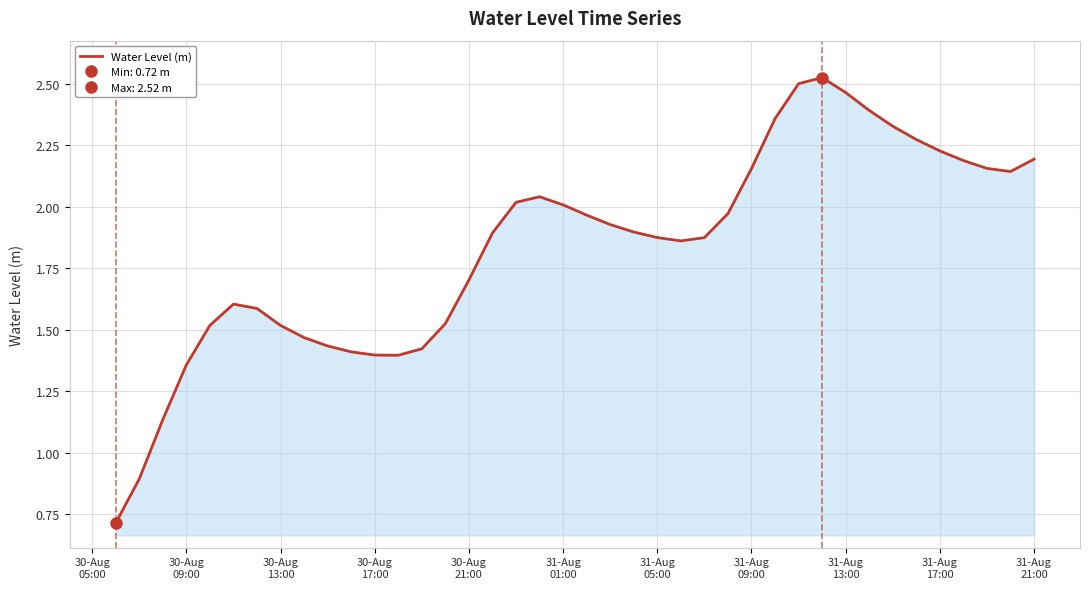

True or false: the data has more than 0 interior local peaks.

True